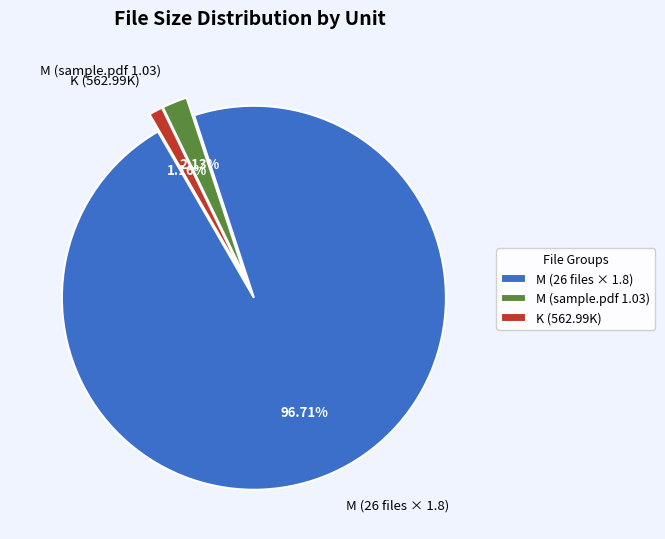

Is the sum of M (26 files × 1.8) and K (562.99K) greater than half?

Yes